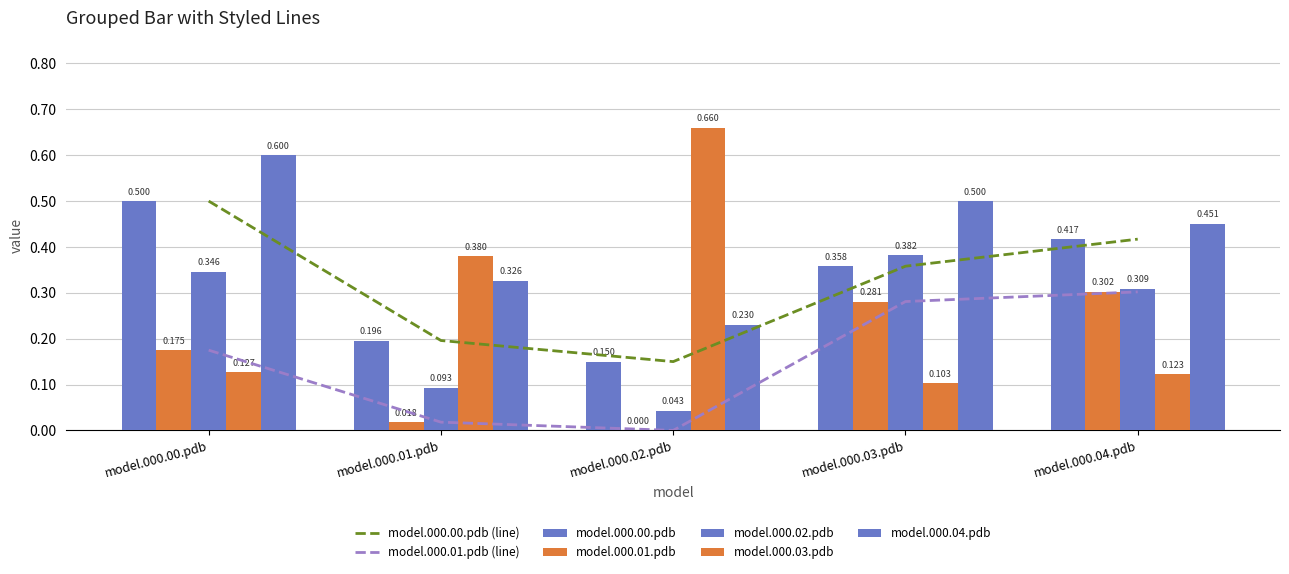

What is the average value of the model.000.00.pdb series?

0.3